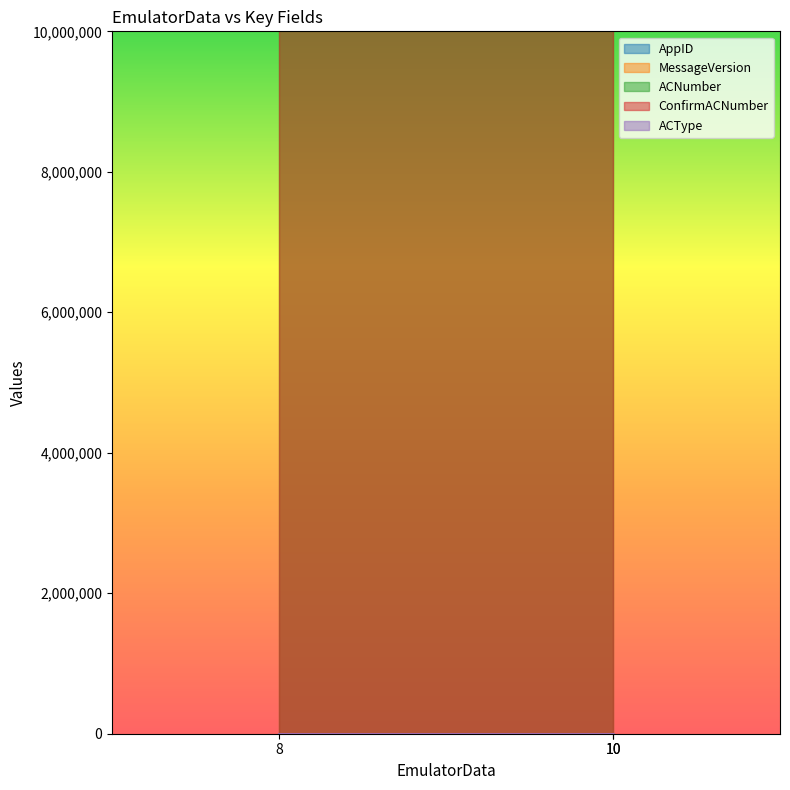

What is the sum of all ConfirmACNumber values?

37026666.0